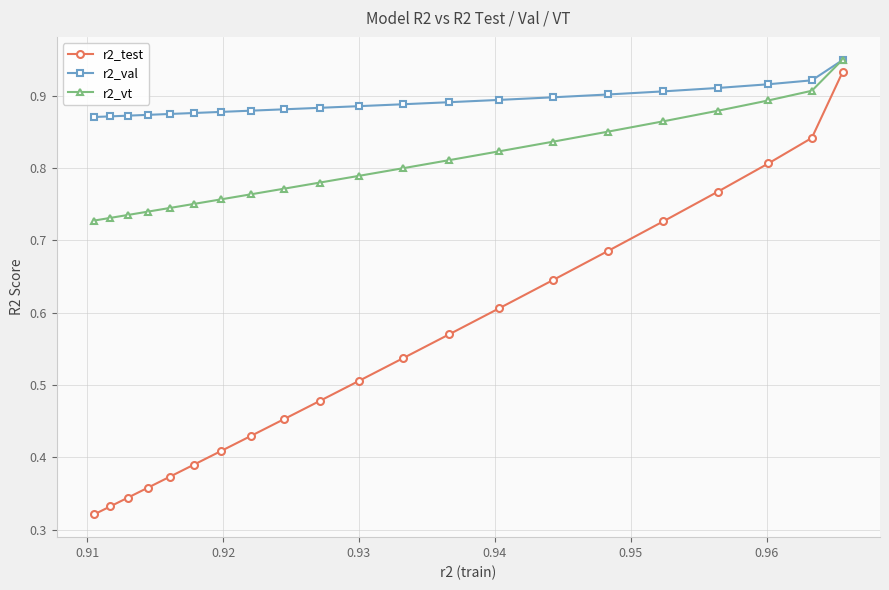

True or false: r2_val and r2_test cross at least once.

False